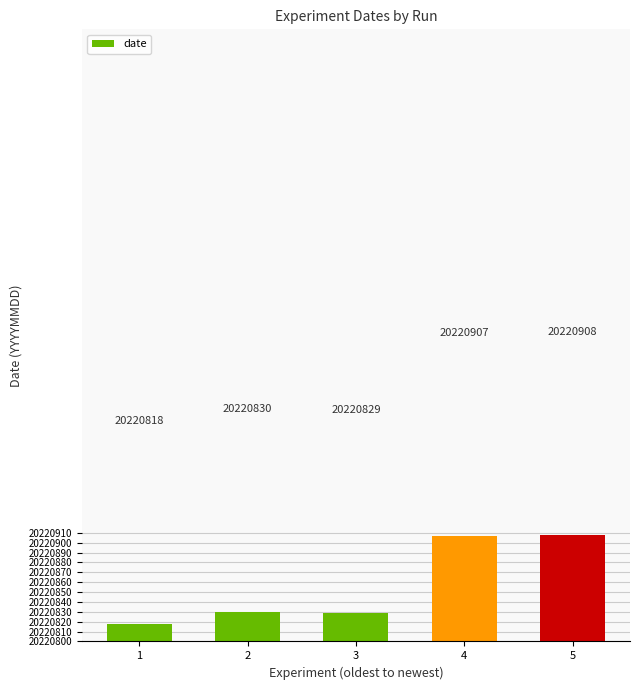

What is the difference between the maximum and minimum values?

90